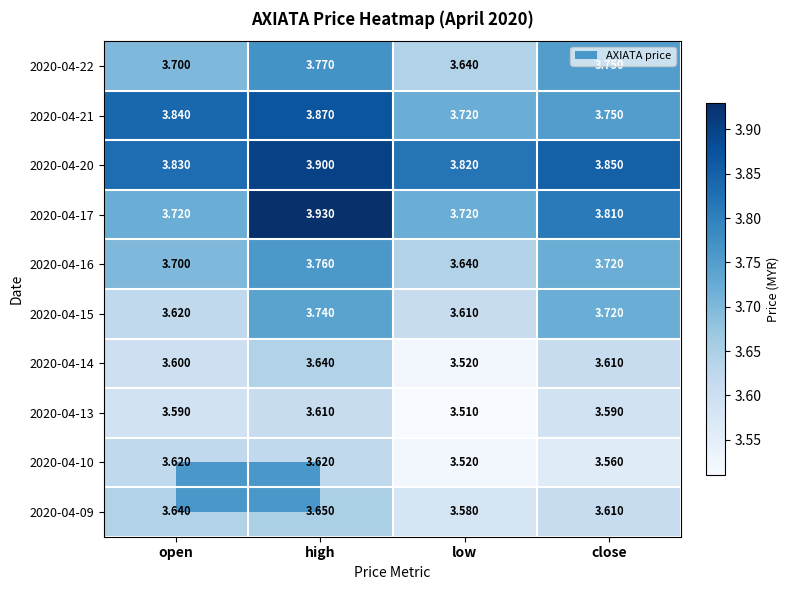

Which category has the lowest value across all series?

low